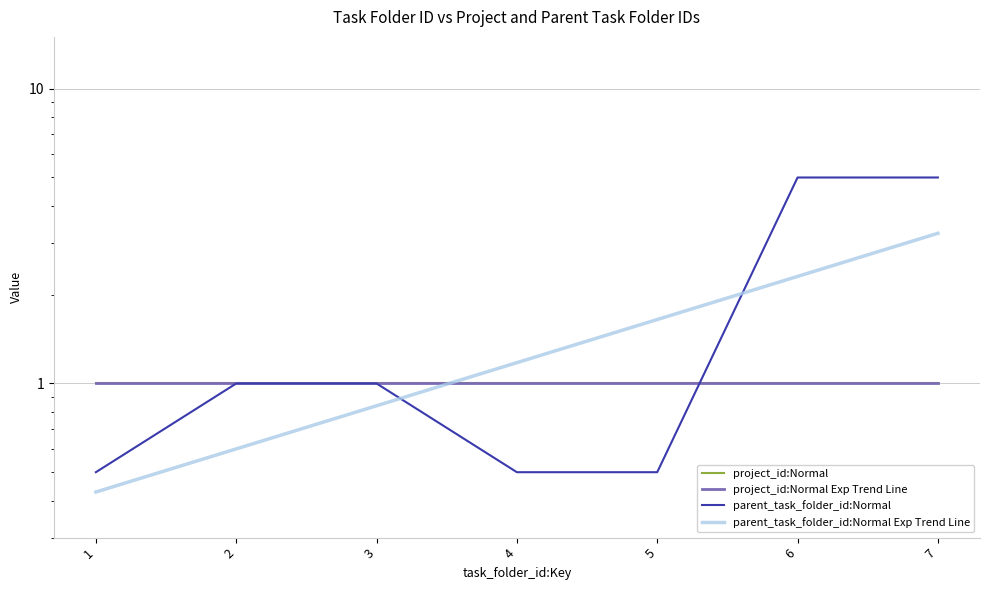

What is the total value across all series at 3?

3.8